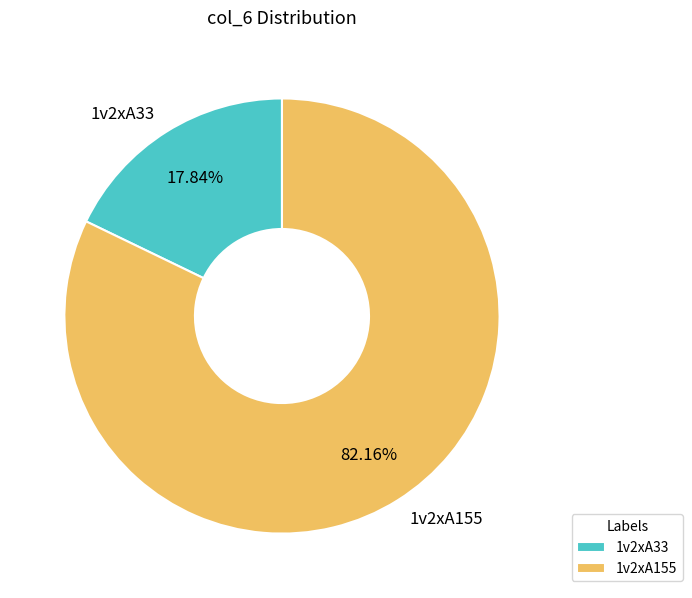

Is it true that 1v2xA33 is 18% of the pie?

True